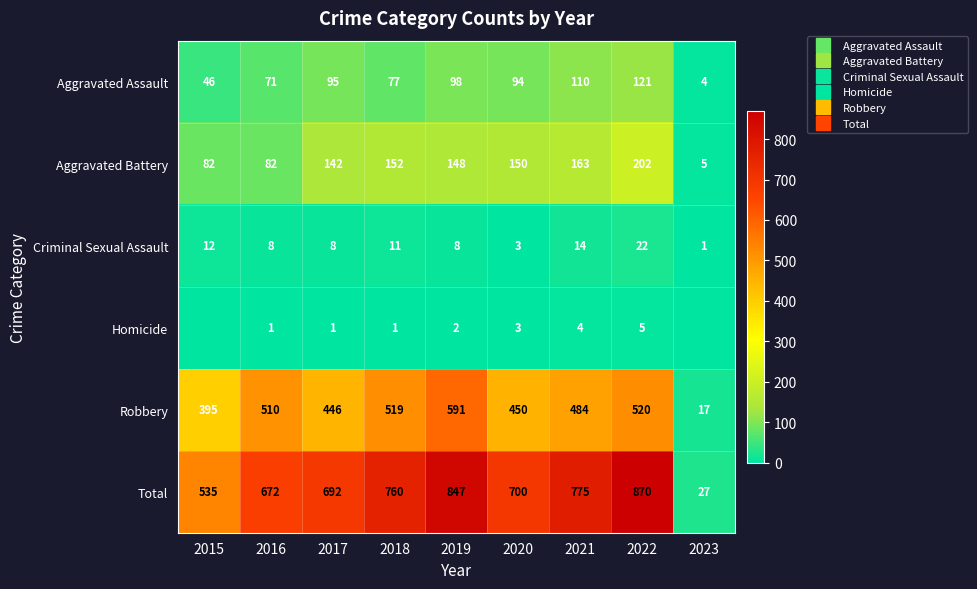

How many values in the Criminal Sexual Assault series exceed 8?

4